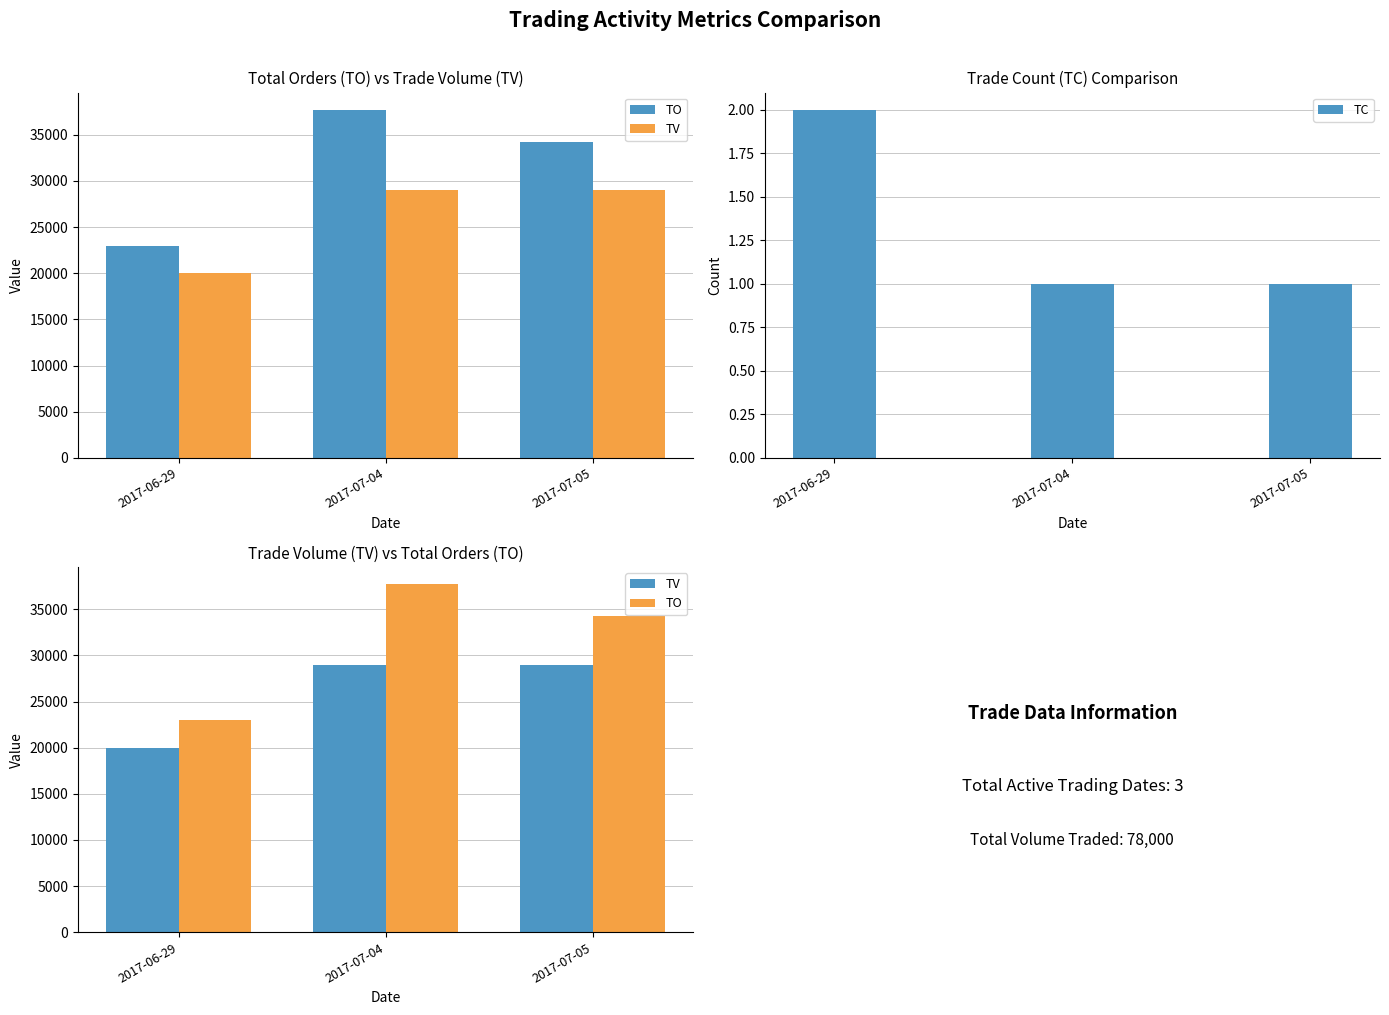

Rank the series by their average value, from highest to lowest.

TO, TV, TC